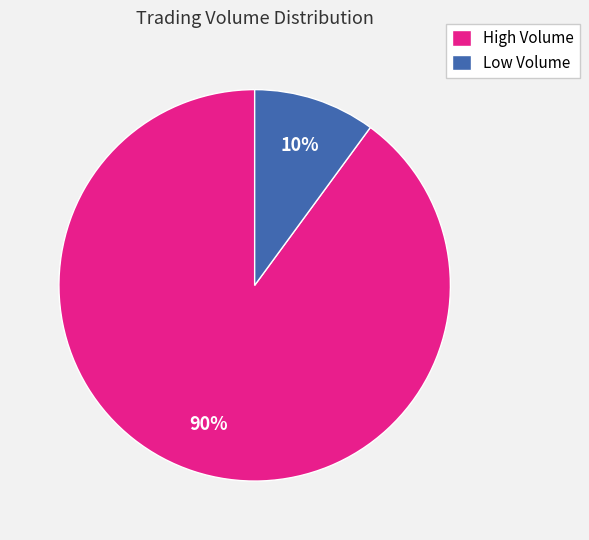

Does any single category account for the majority?

Yes